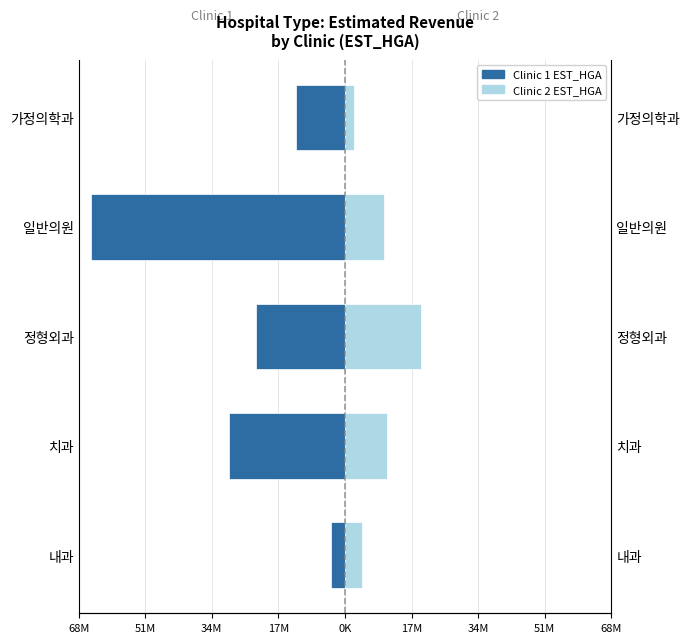

The value of Clinic 2 EST_HGA at 가정의학과 is 880822. True or false?

False